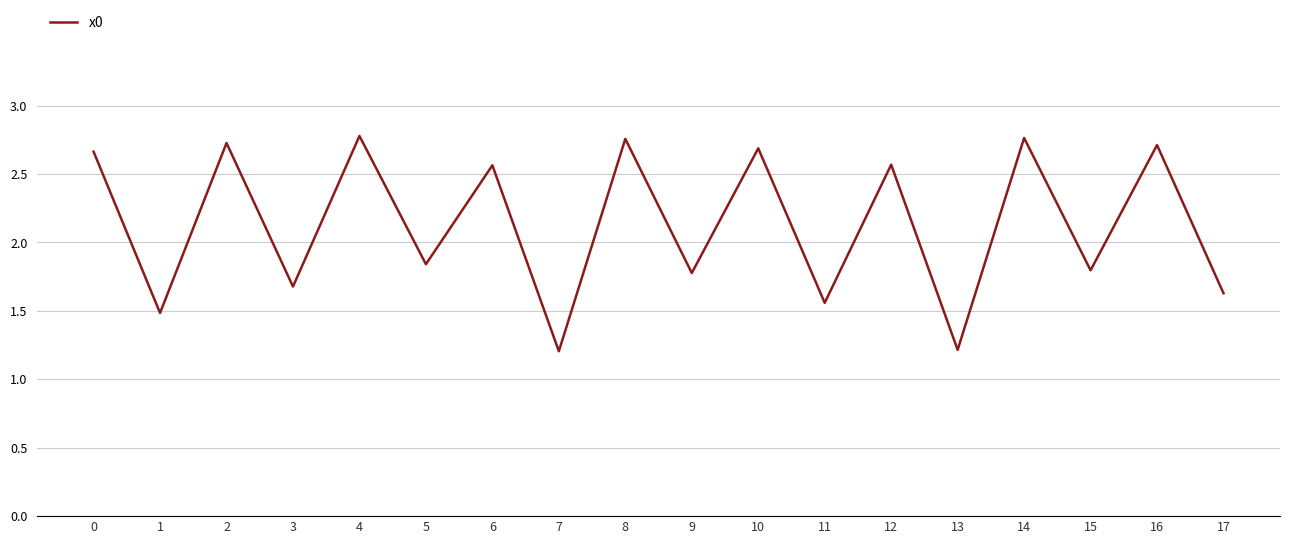

What is the average value?

2.1